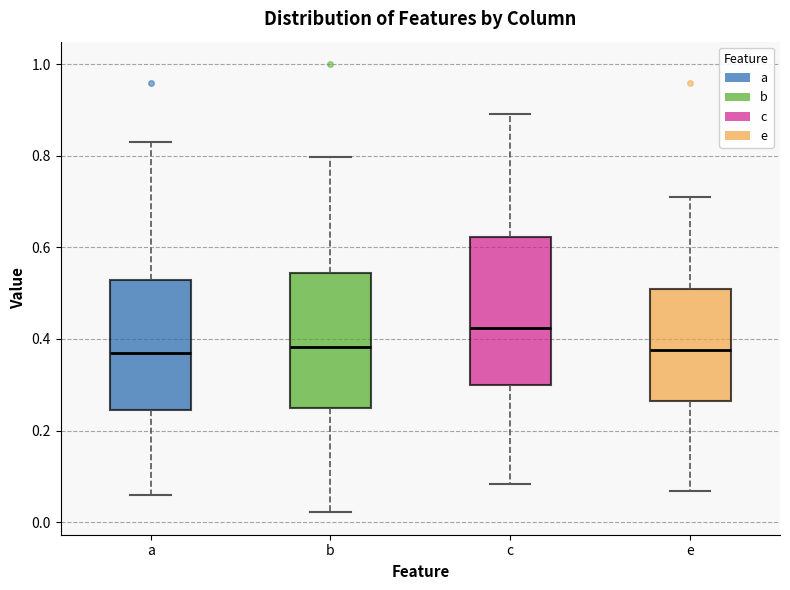

Which box is the tallest, from its lower edge to its upper edge?

c